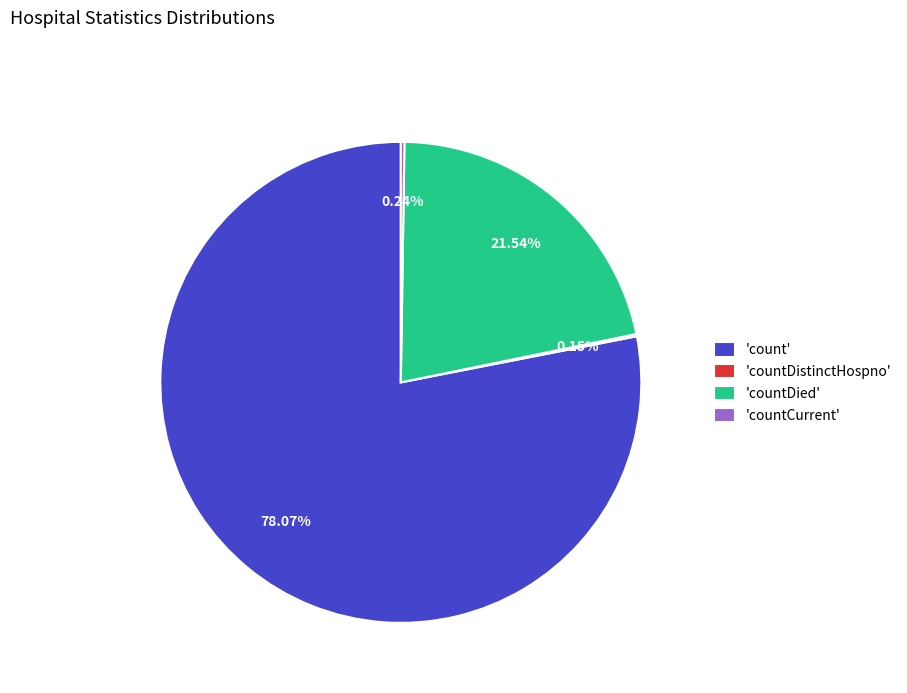

Is there any slice that represents more than half of the pie?

Yes